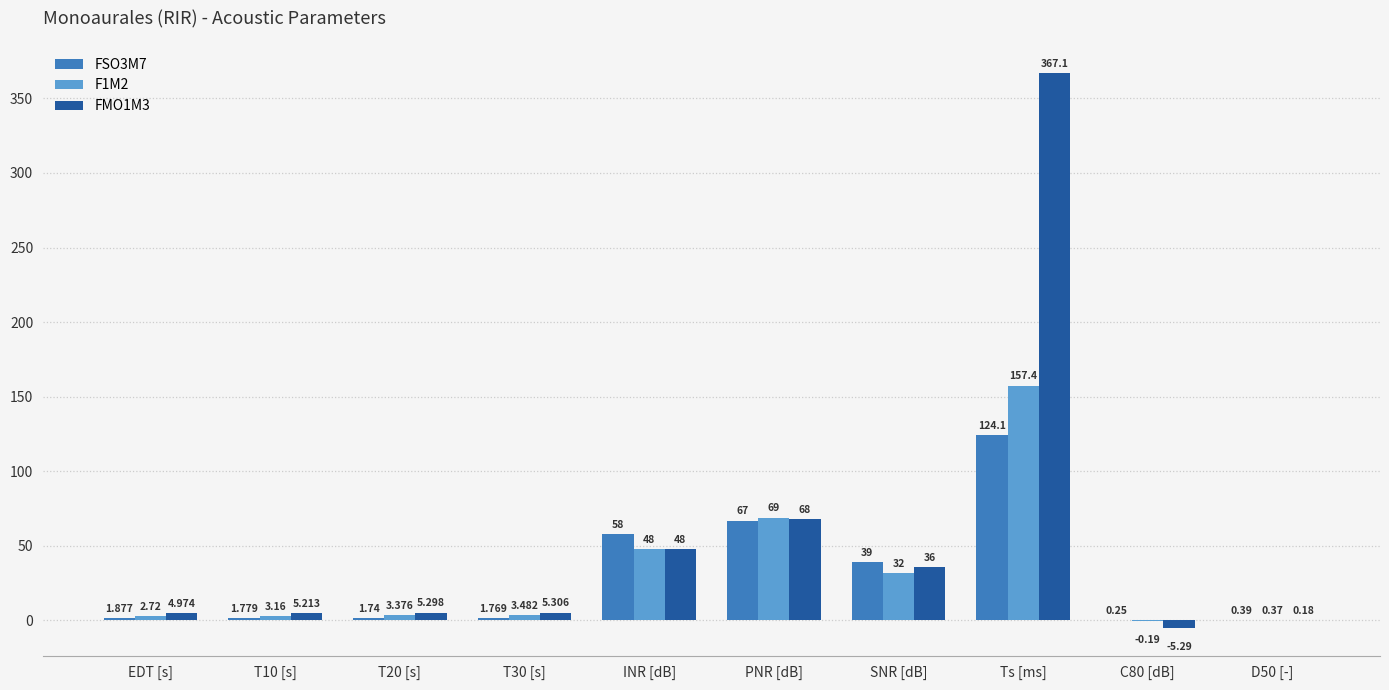

At which label does FSO3M7 reach its peak?

Ts [ms]